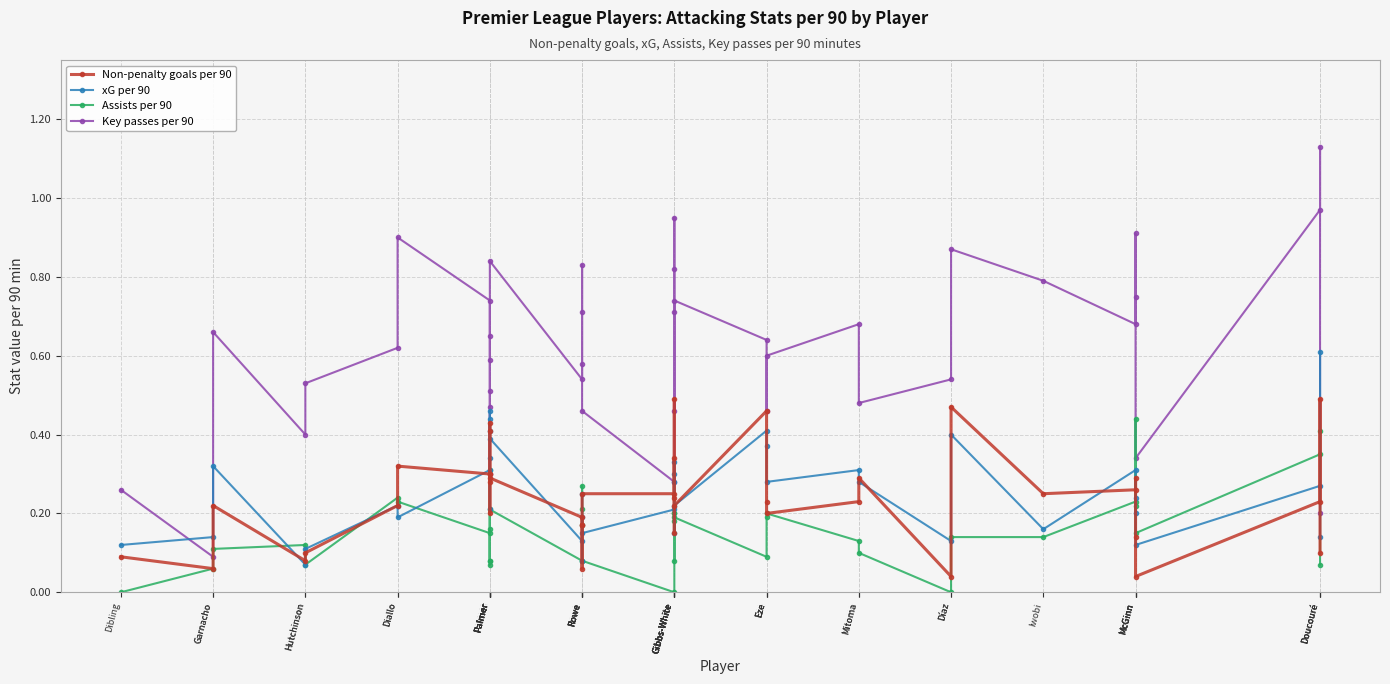

True or false: Key passes per 90 has a value of 0.7 at Gibbs-White.

True